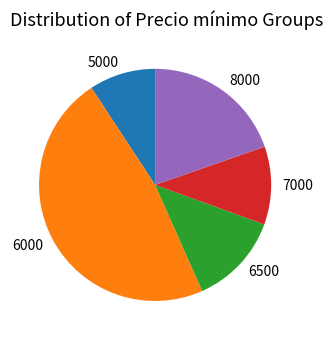

True or false: 5000 accounts for 9% of the total.

True